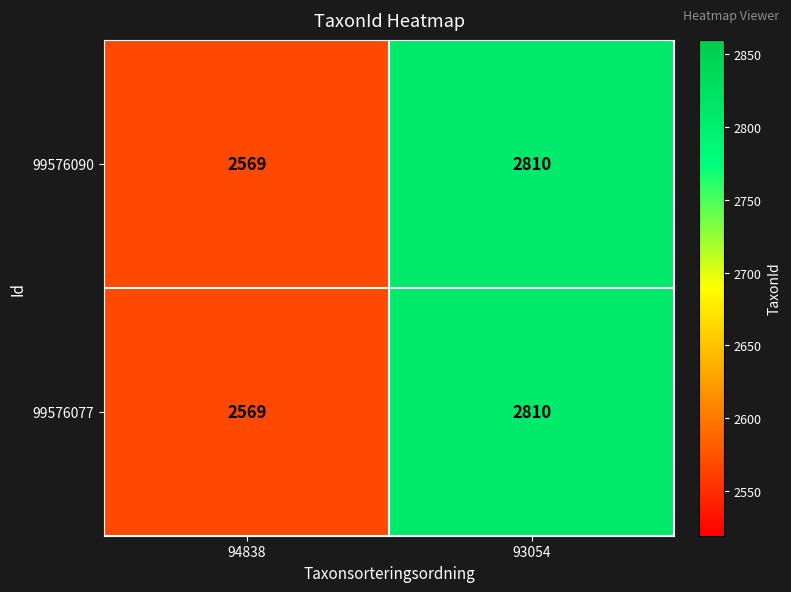

What value does the 99576077 series have at 94838?

2569